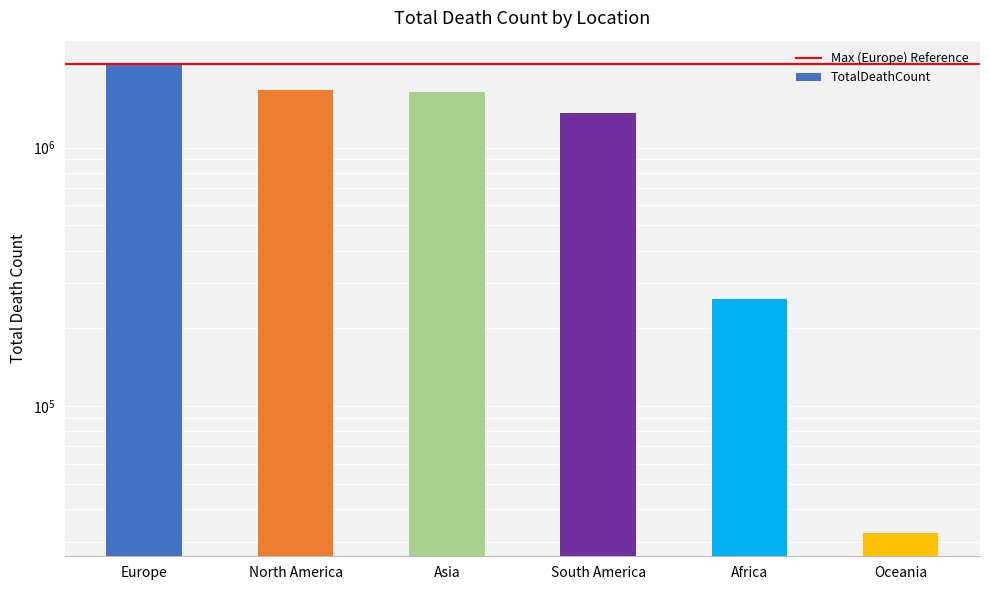

Reading left to right, extract all data points from this chart.

2099804	1662596	1637013	1357479	259099	32462